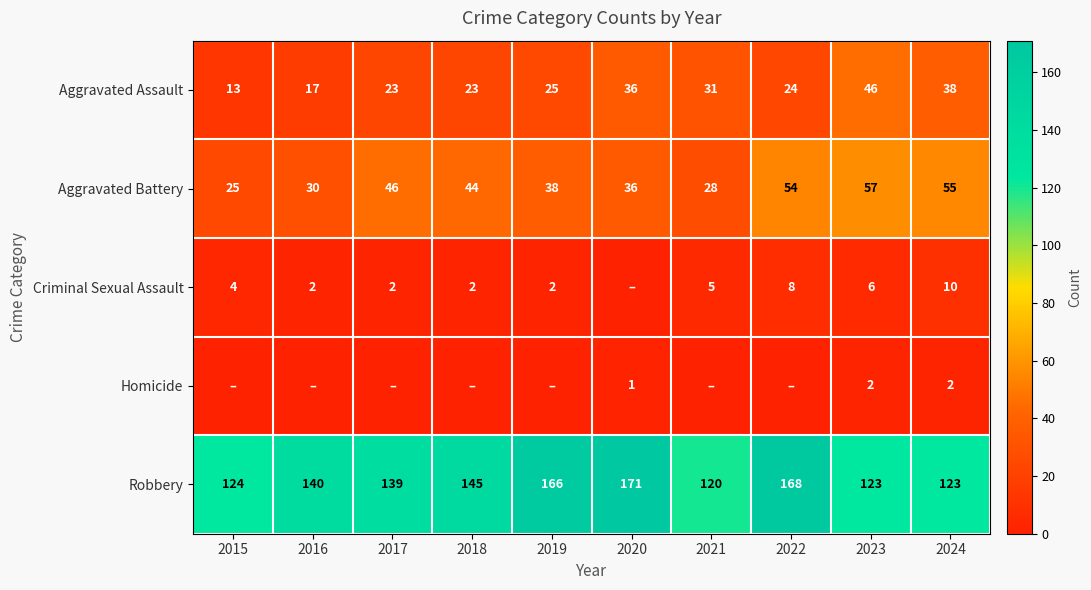

Which has a higher value, 2015 or 2016?

2016